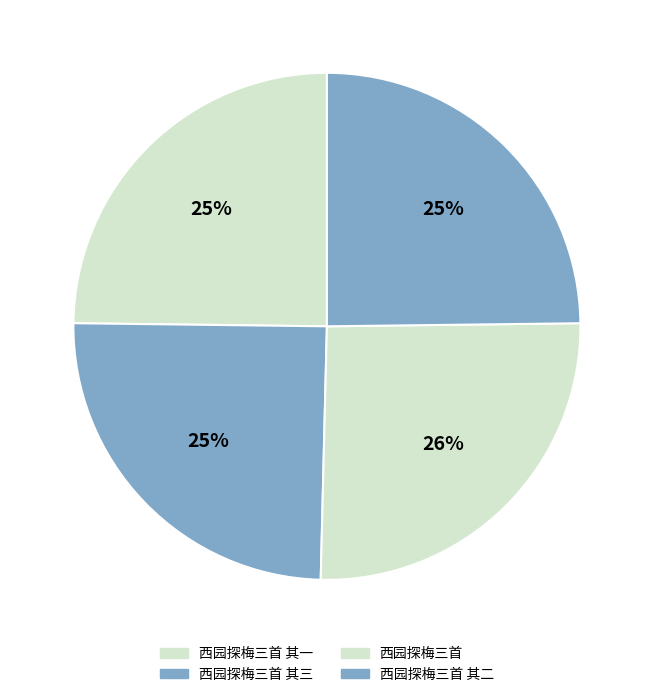

Approximately how many times larger is the value at 西园探梅三首 其一 compared to 西园探梅三首 其二?

1.0